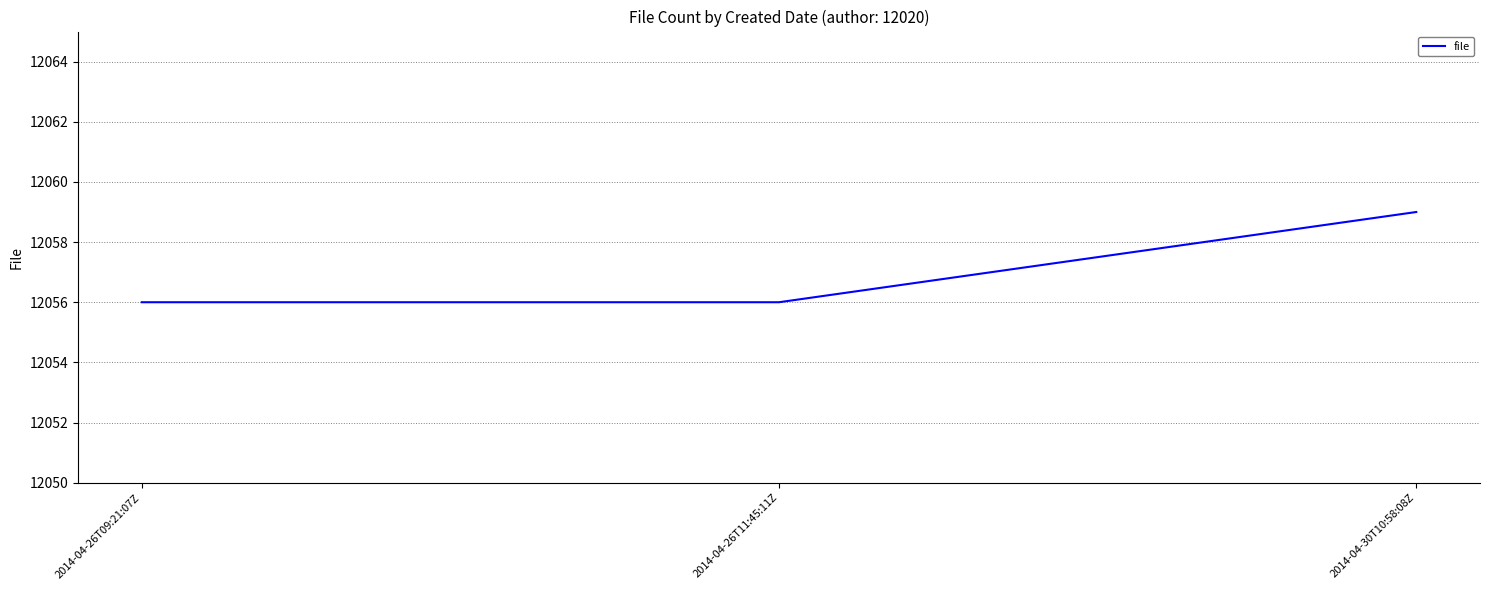

What is the change in value from 2014-04-26T11:45:11Z to 2014-04-30T10:58:08Z?

+3